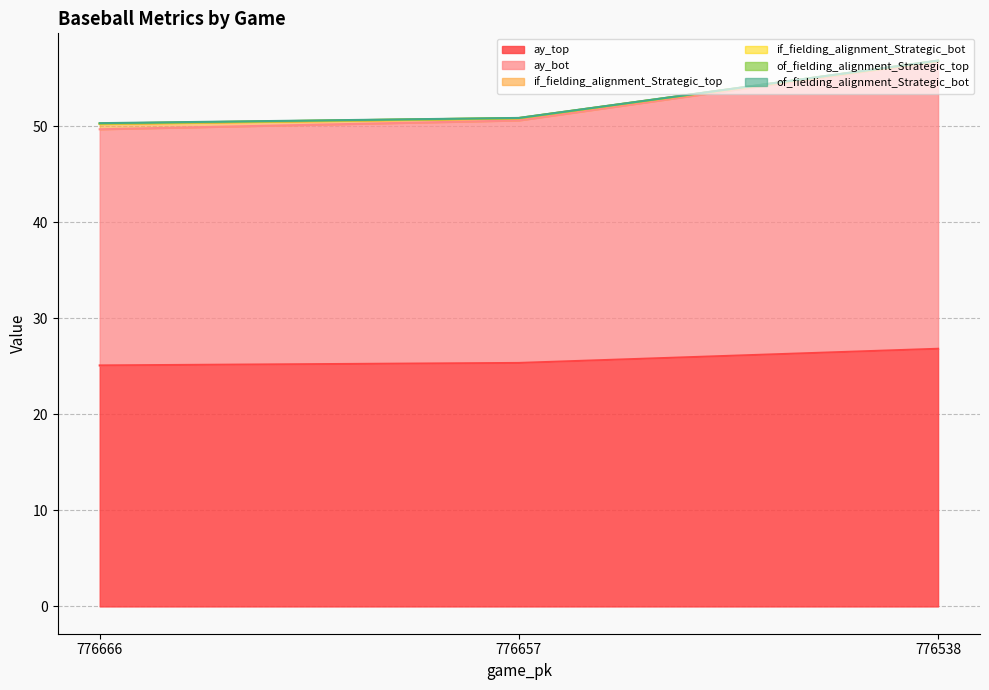

At which label is ay_top closest to 25?

776666